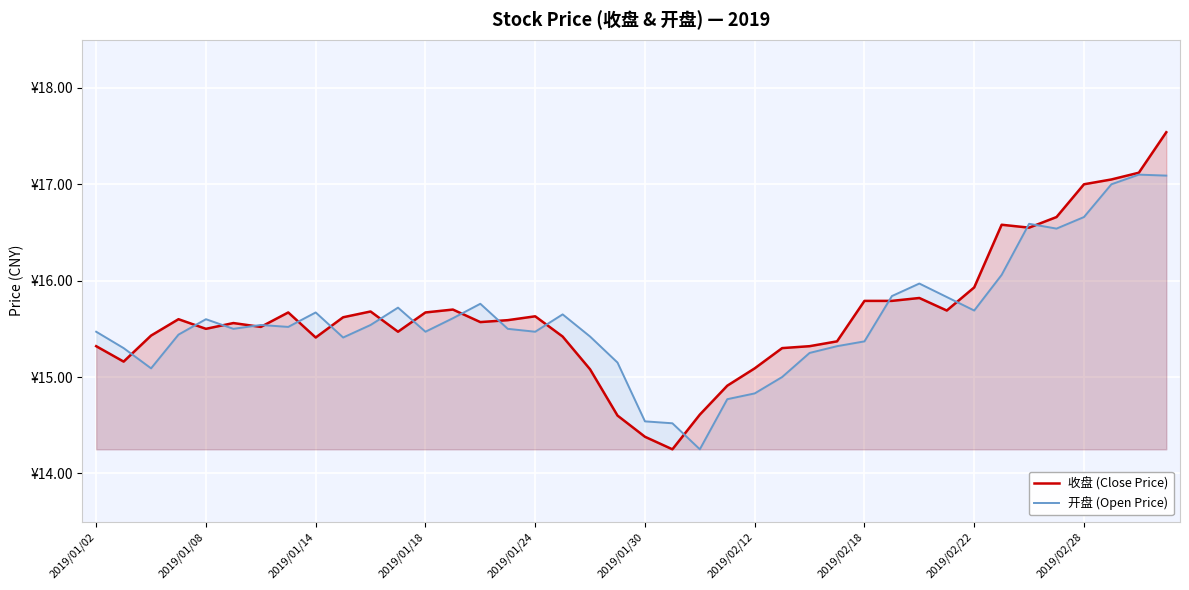

How many values in the 开盘 (Open Price) series exceed 15?

34